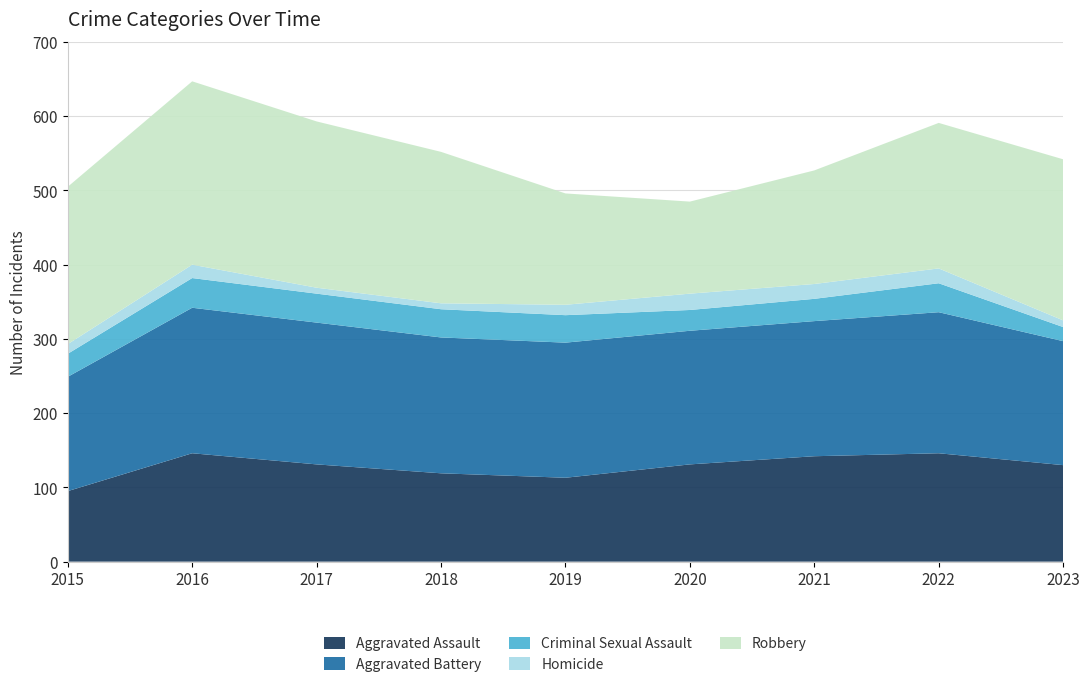

Reading left to right, list all the values displayed in this chart.

Aggravated Assault: 2015=95	2016=146	2017=131	2018=119	2019=113	2020=131	2021=142	2022=146	2023=130
Aggravated Battery: 2015=154	2016=196	2017=191	2018=183	2019=182	2020=180	2021=182	2022=190	2023=167
Criminal Sexual Assault: 2015=31	2016=40	2017=39	2018=38	2019=37	2020=28	2021=30	2022=39	2023=19
Homicide: 2015=13	2016=18	2017=8	2018=8	2019=14	2020=22	2021=20	2022=20	2023=9
Robbery: 2015=212	2016=247	2017=224	2018=204	2019=150	2020=124	2021=153	2022=196	2023=217